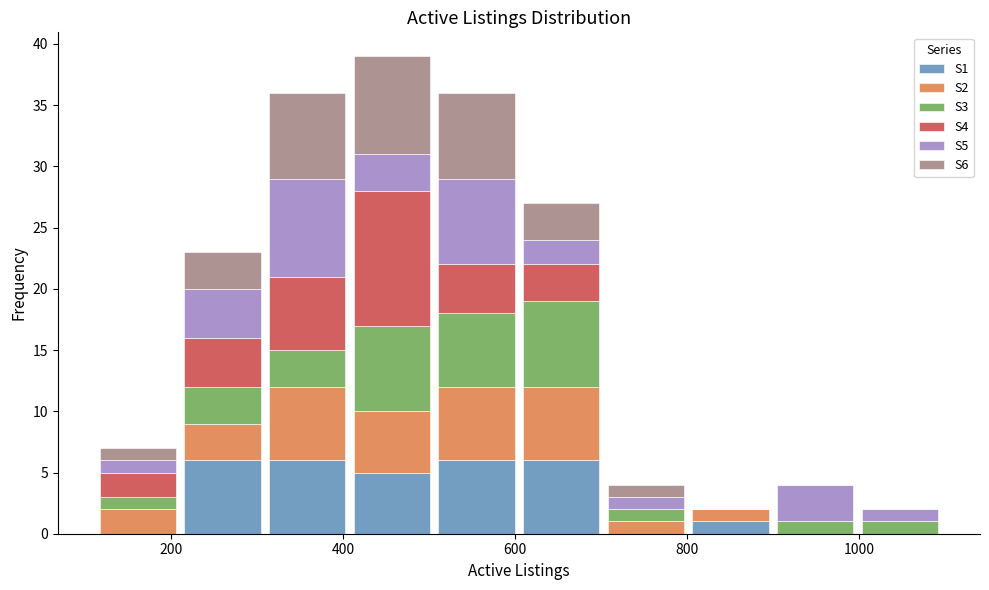

What is the total height of the stacked bar covering 220 to 300 on the x-axis? Neither the bar edges nor the heights are printed on the chart, so give them approximately, as read against the axes.

23